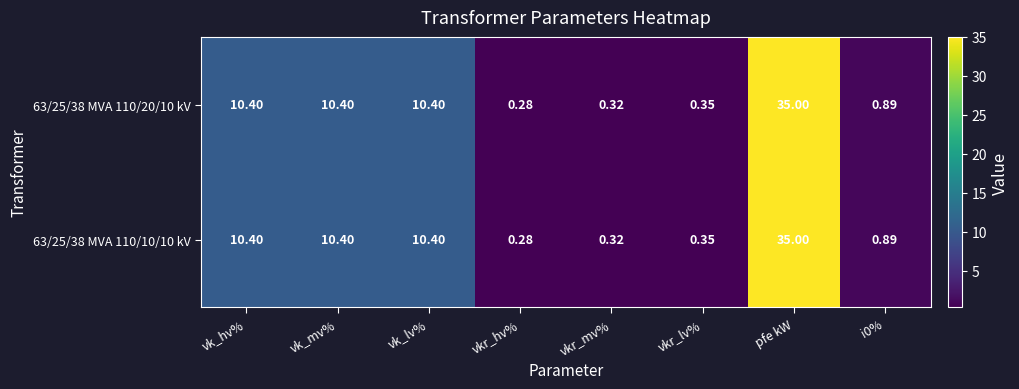

At which label does 63/25/38 MVA 110/10/10 kV first exceed 10?

vk_hv%